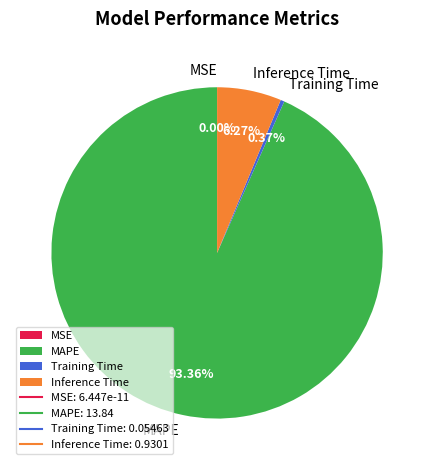

What is the largest slice in the pie chart?

MAPE